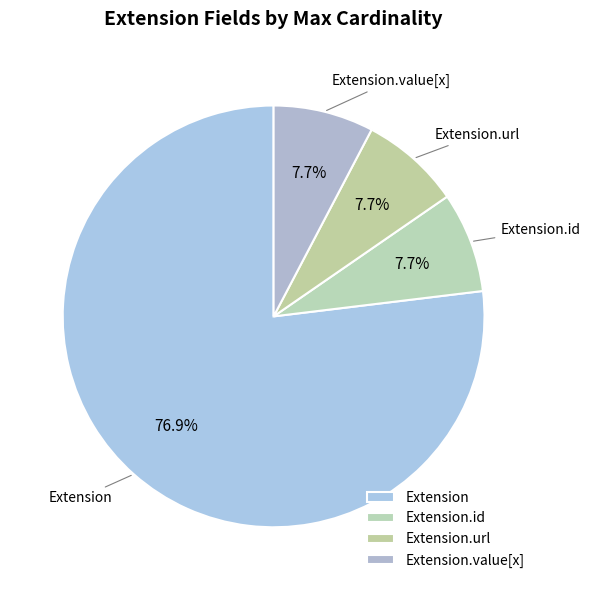

Is there a majority slice in this chart?

Yes